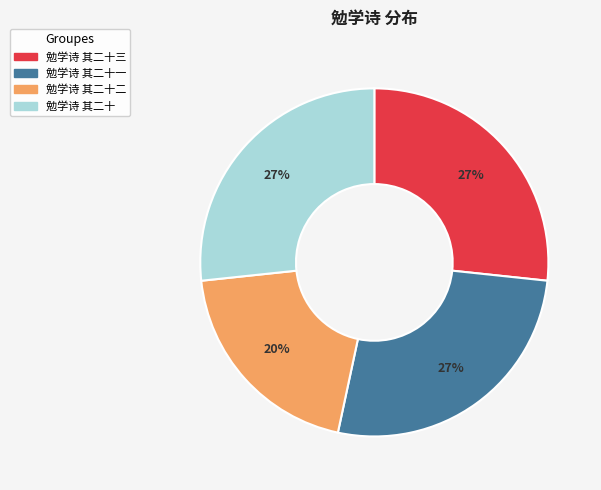

To the nearest percent, what is the average slice percentage?

25%